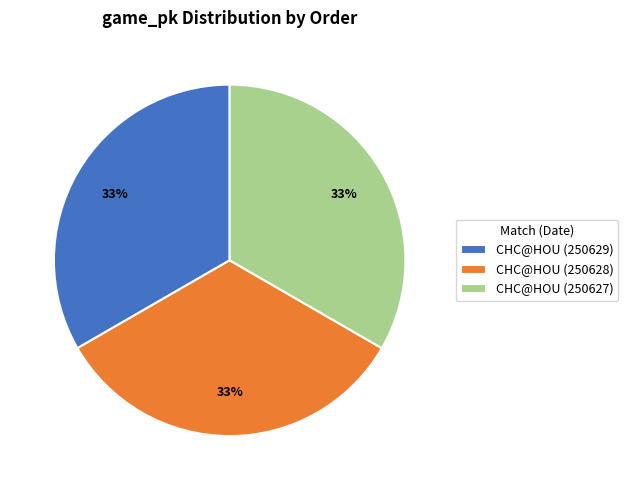

What percentage is the CHC@HOU (250628) slice, to the nearest percent?

33%